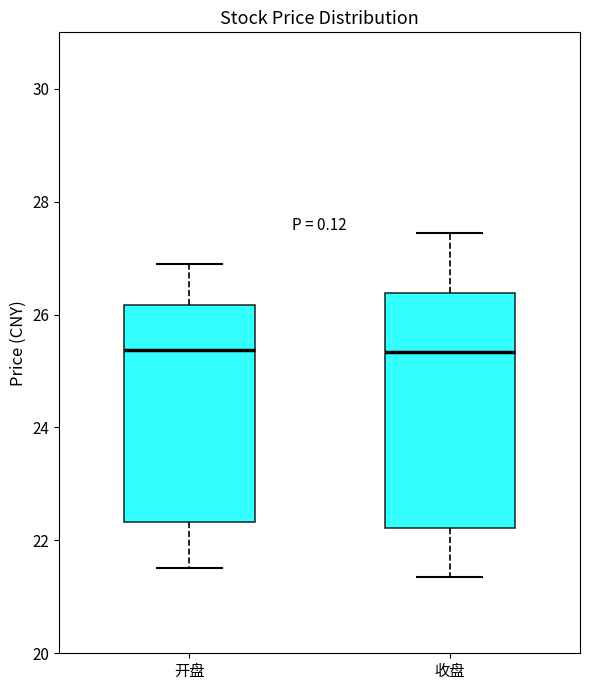

Reading left to right, read every box against the y-axis: the position of its median line, the range the box covers, and the ends of its whiskers. The values are not printed on the chart, so give them approximately, as read against the axis.

开盘: median 25.4, box 22.4 to 26.2, whiskers 21.6 to 27.0
收盘: median 25.4, box 22.2 to 26.4, whiskers 21.4 to 27.4